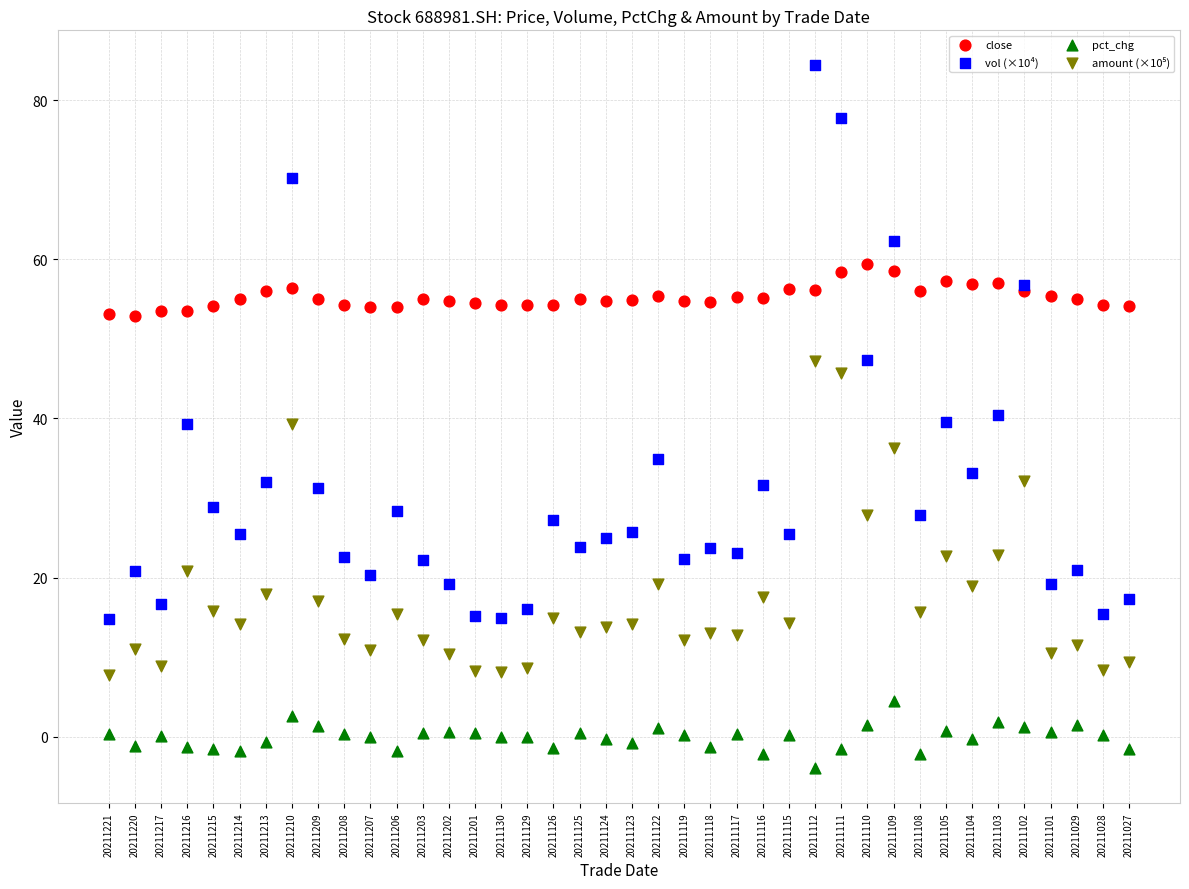

Which series reaches the maximum Y coordinate?

vol (×10⁴)